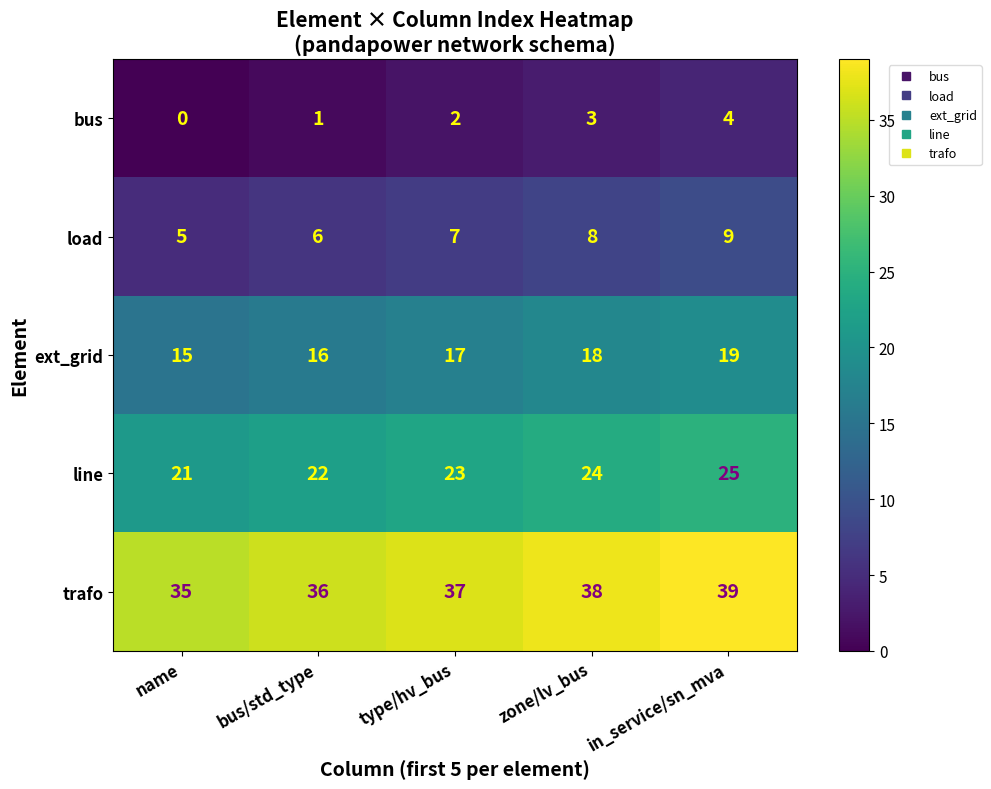

Which series has the largest total across all categories?

trafo